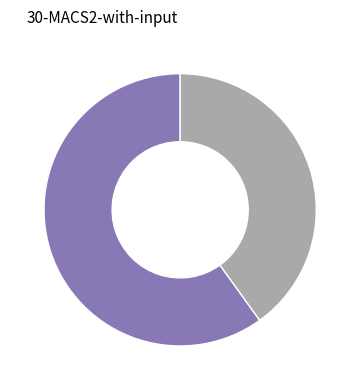

Is there a majority slice in this chart?

Yes